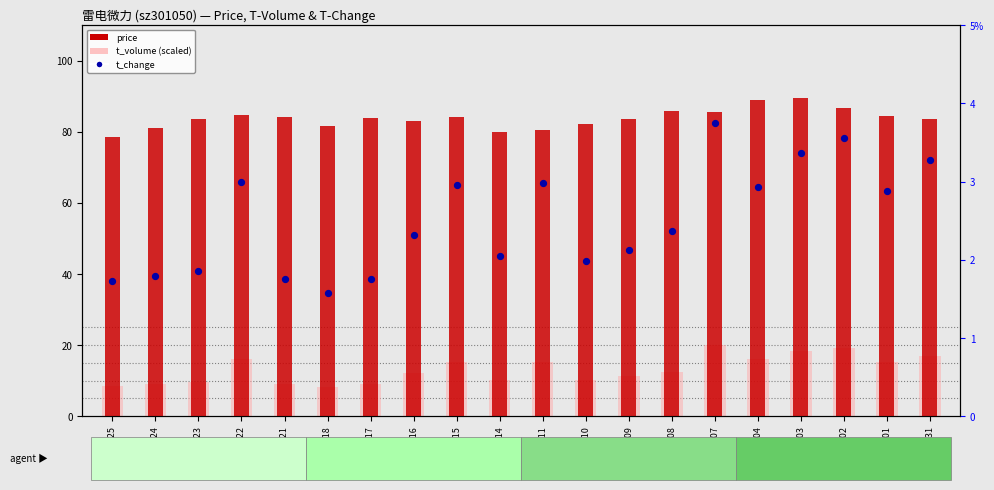

Which series has the largest total across all categories?

price